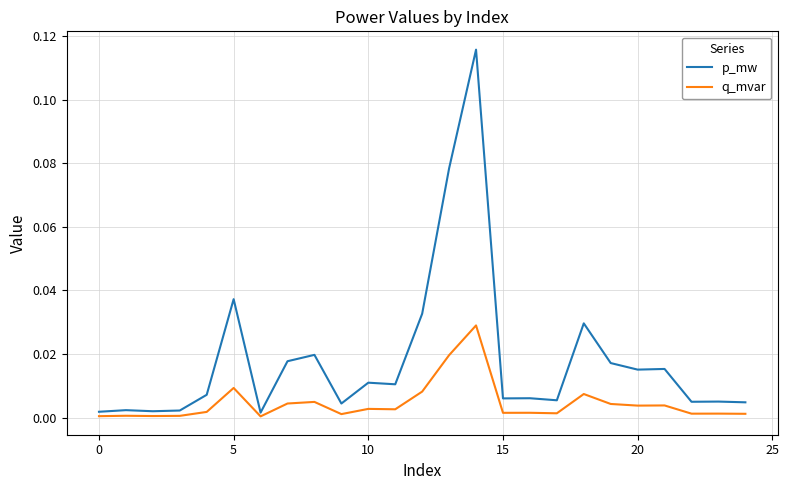

Rank the series by their average value, from lowest to highest.

q_mvar, p_mw